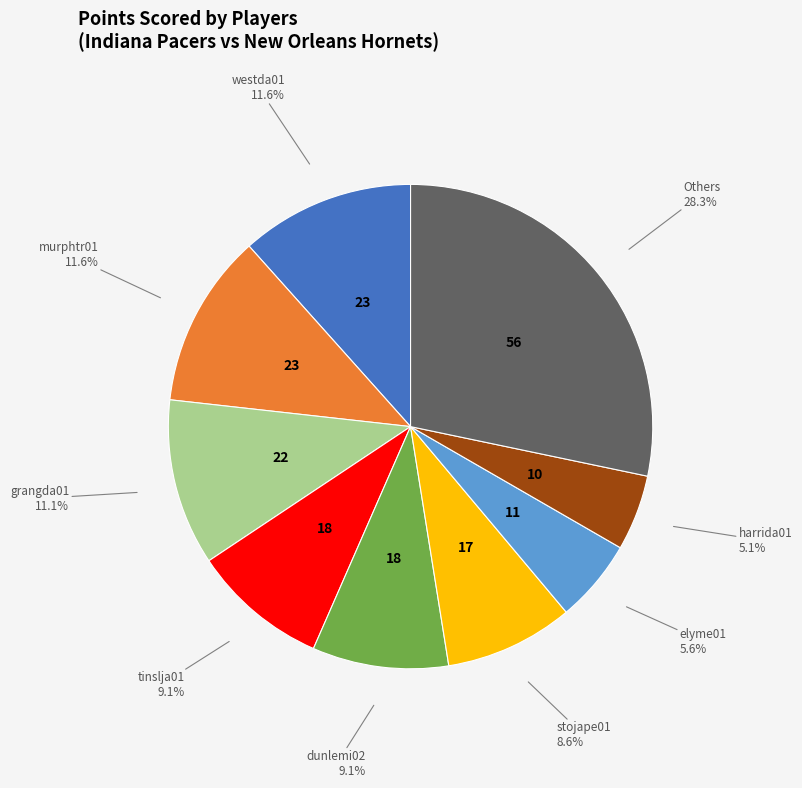

Is there any slice that represents more than half of the pie?

No